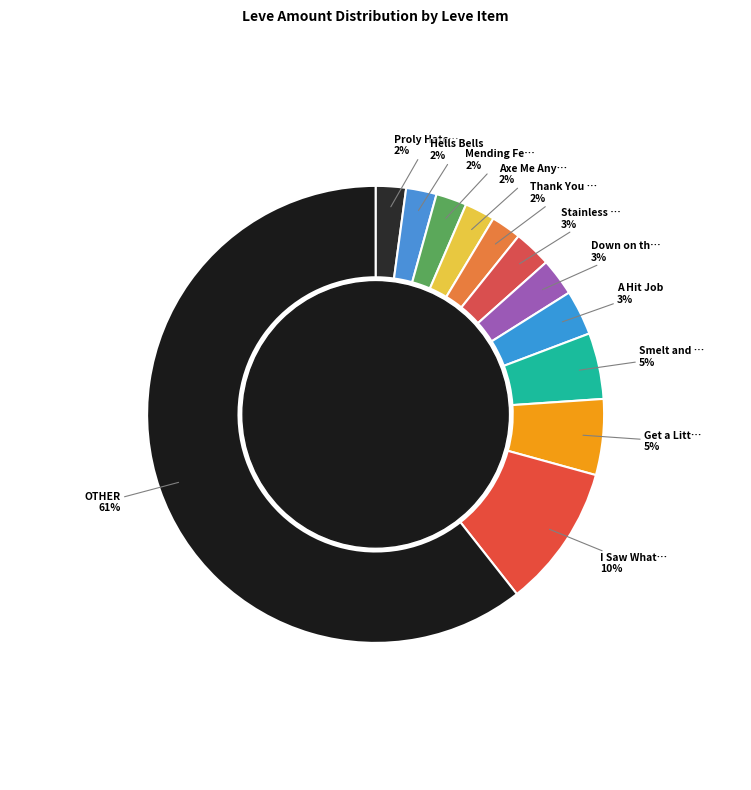

What is the smallest slice in the pie chart?

Proly Hatchet